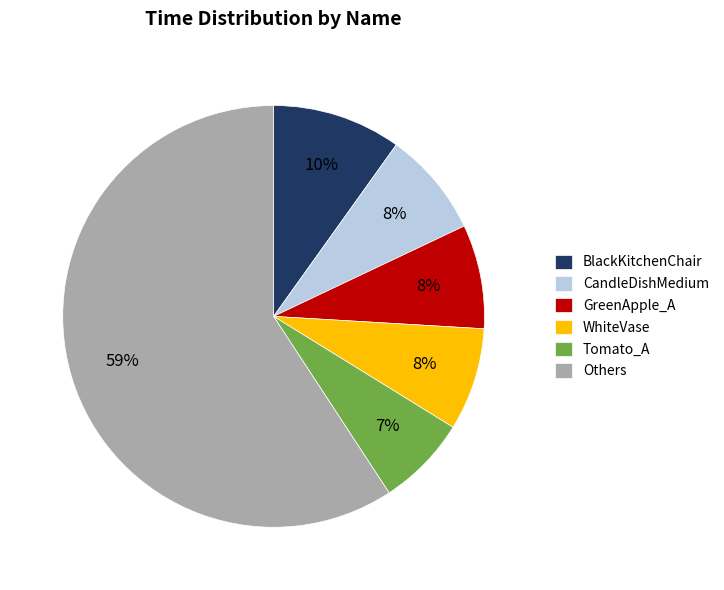

Which slice is the smallest?

Tomato_A